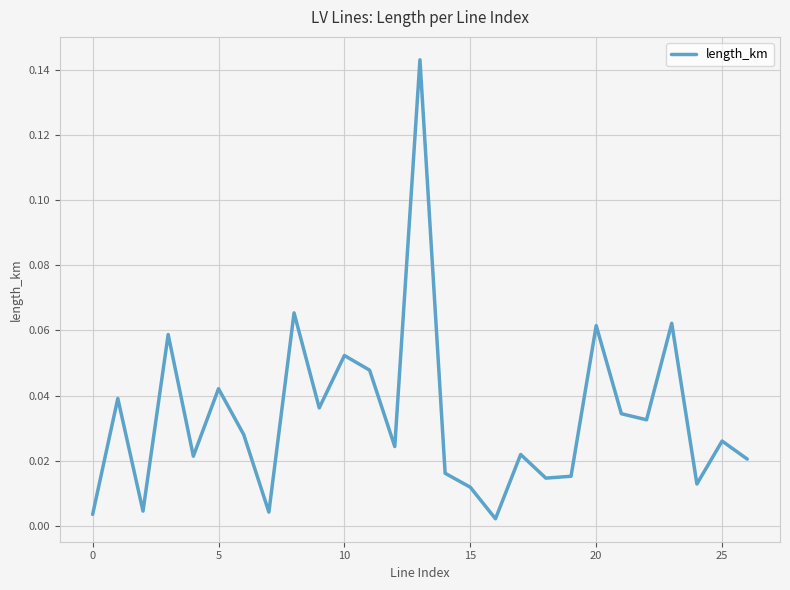

Does the chart display data point markers on the line(s)?

No